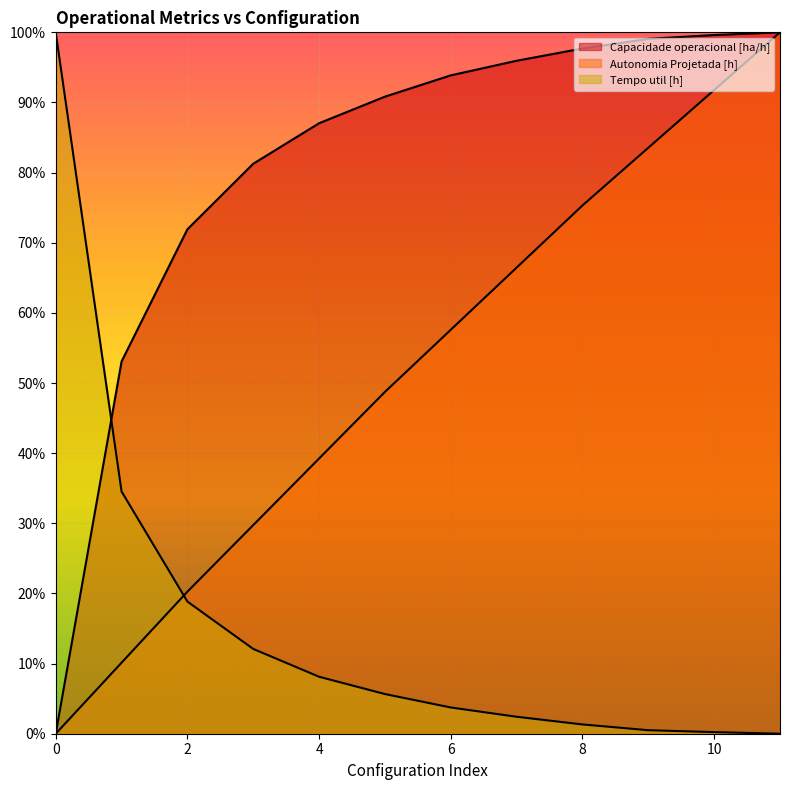

True or false: Capacidade operacional [ha/h] and Autonomia Projetada [h] cross at least once.

True